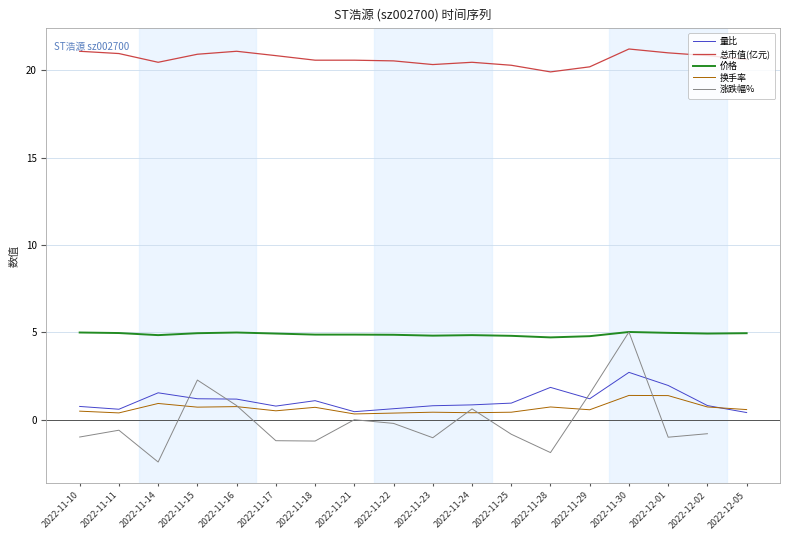

What is the spread (max minus min) of values at 2022-11-17?

22.0